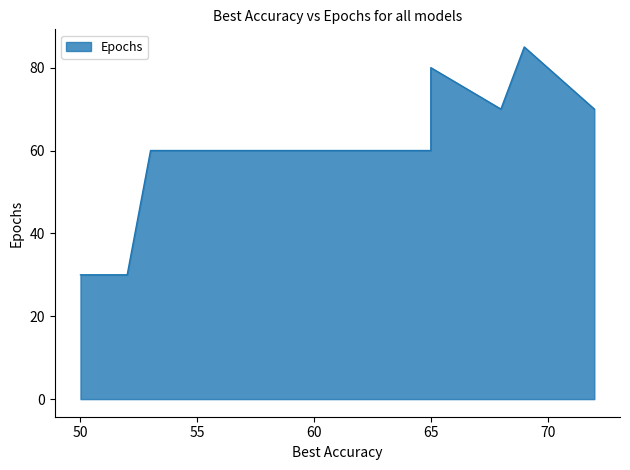

What is the greatest value displayed?

85